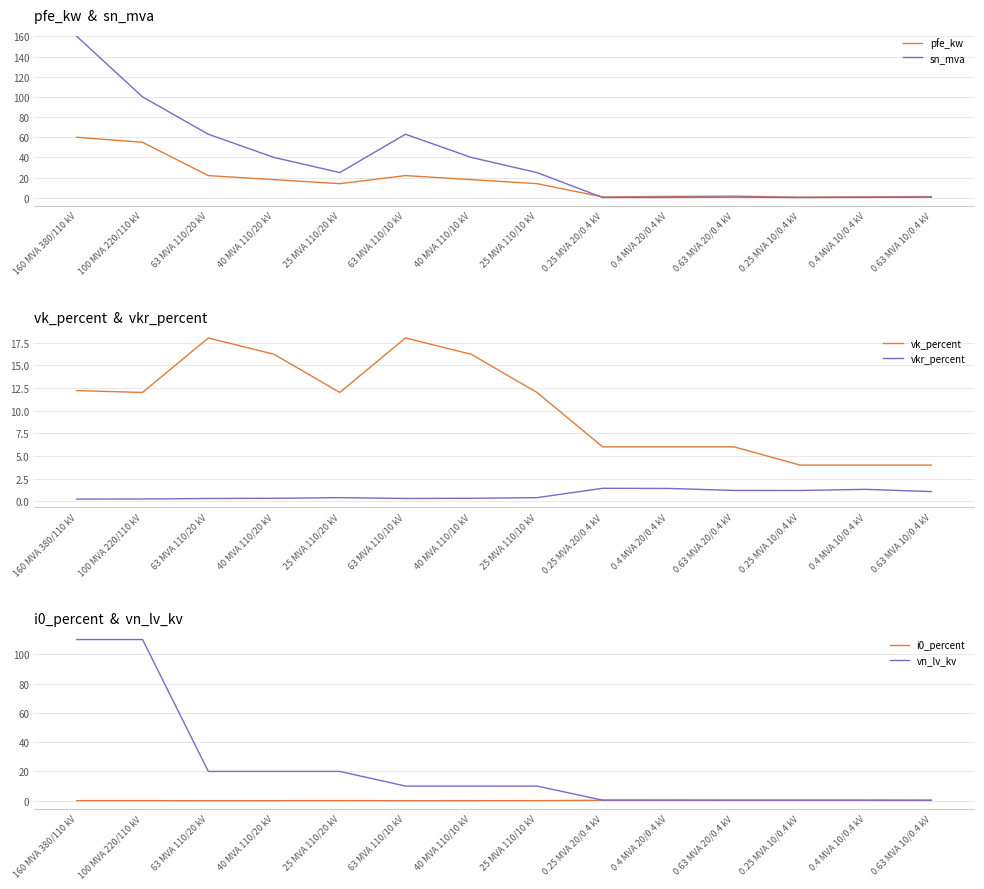

Does the chart have visible grid lines?

Yes